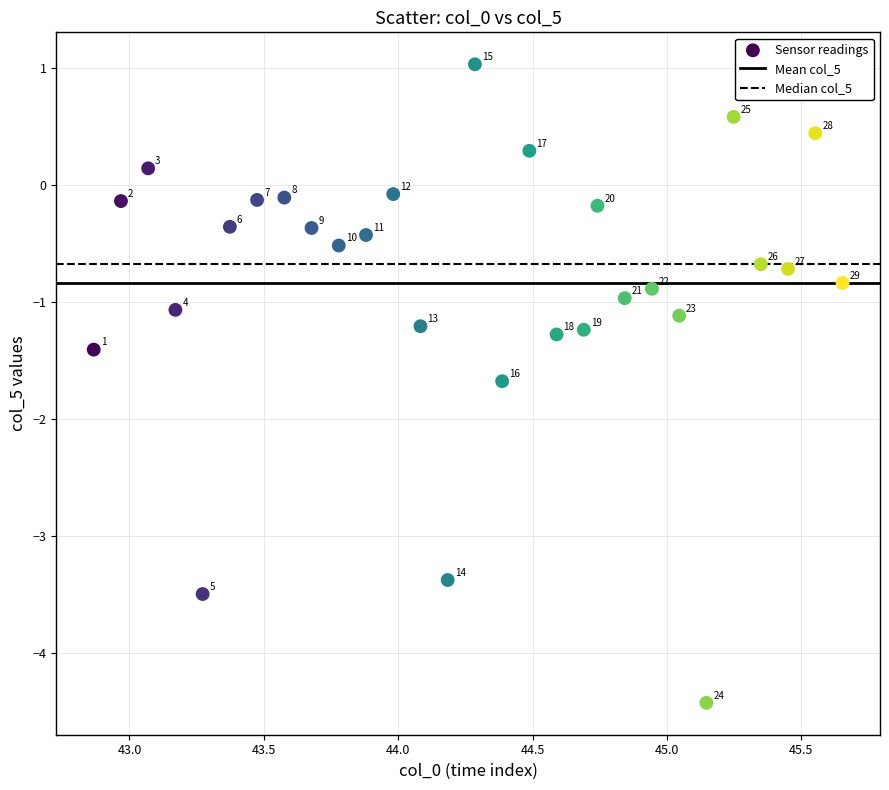

What is the range of Y values (max minus min)?

5.5